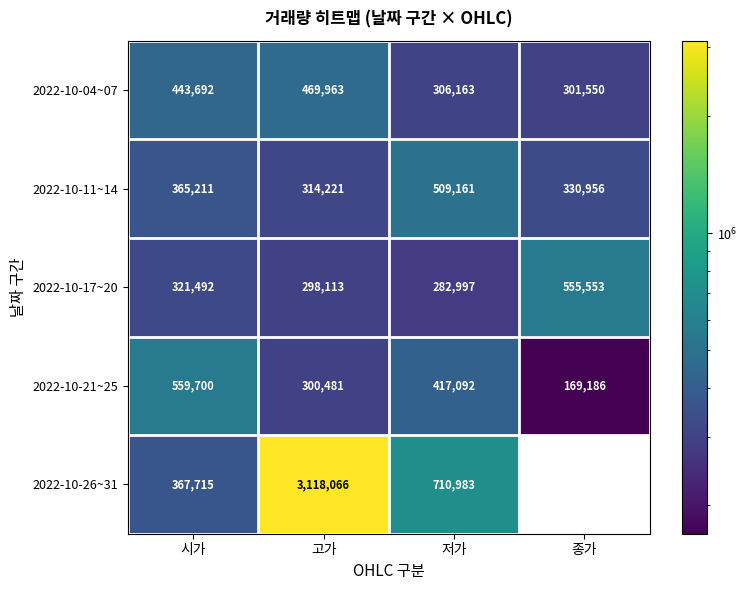

How many values in the 2022-10-26~31 series are below 710983?

2